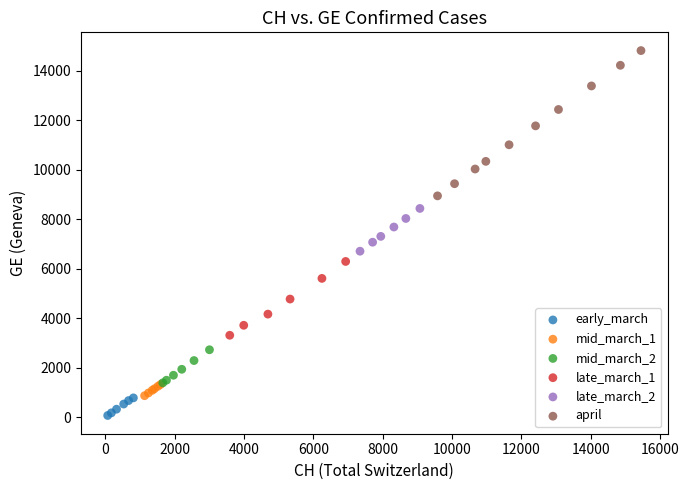

Which series reaches the minimum Y coordinate?

early_march